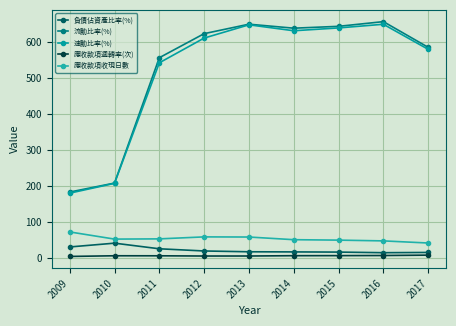

Where is the first local maximum for 速動比率(%)?

2013